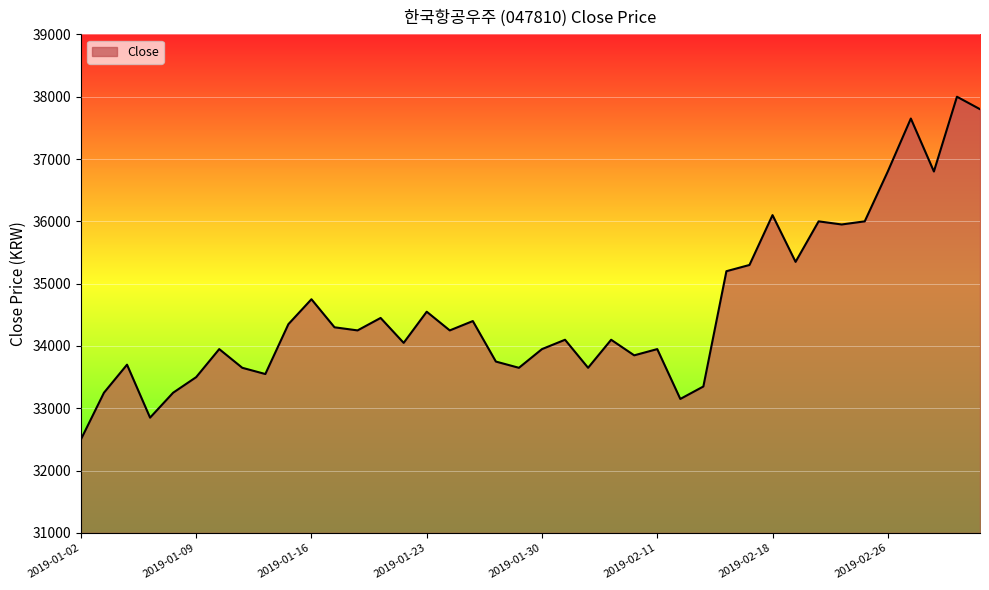

Does the chart display data point markers on the line(s)?

No